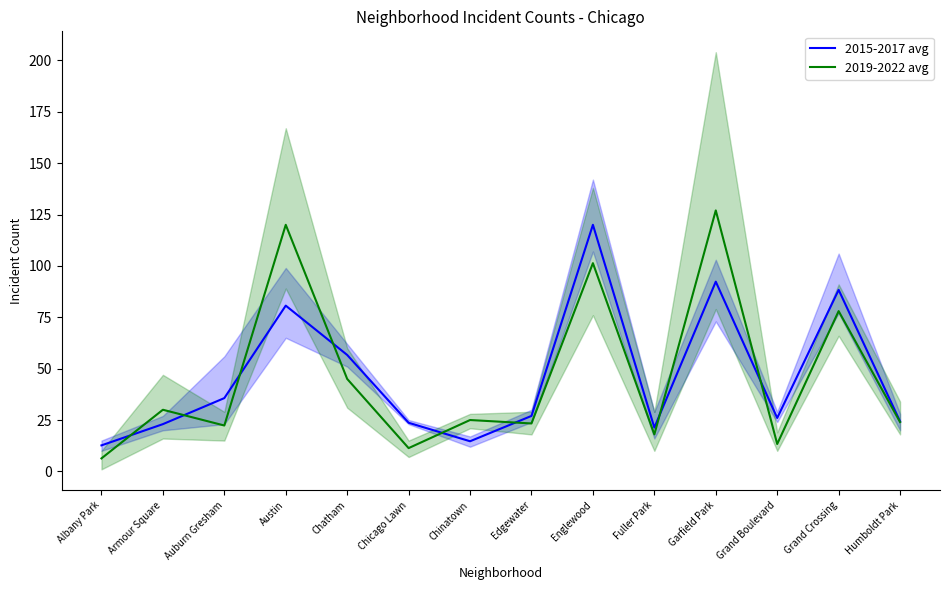

What position from the right is Grand Boulevard?

3